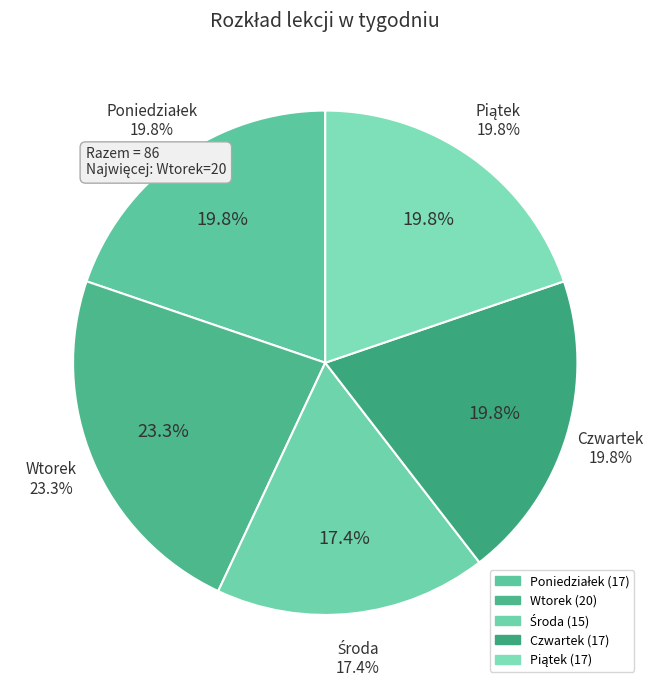

Is there any slice that represents more than half of the pie?

No